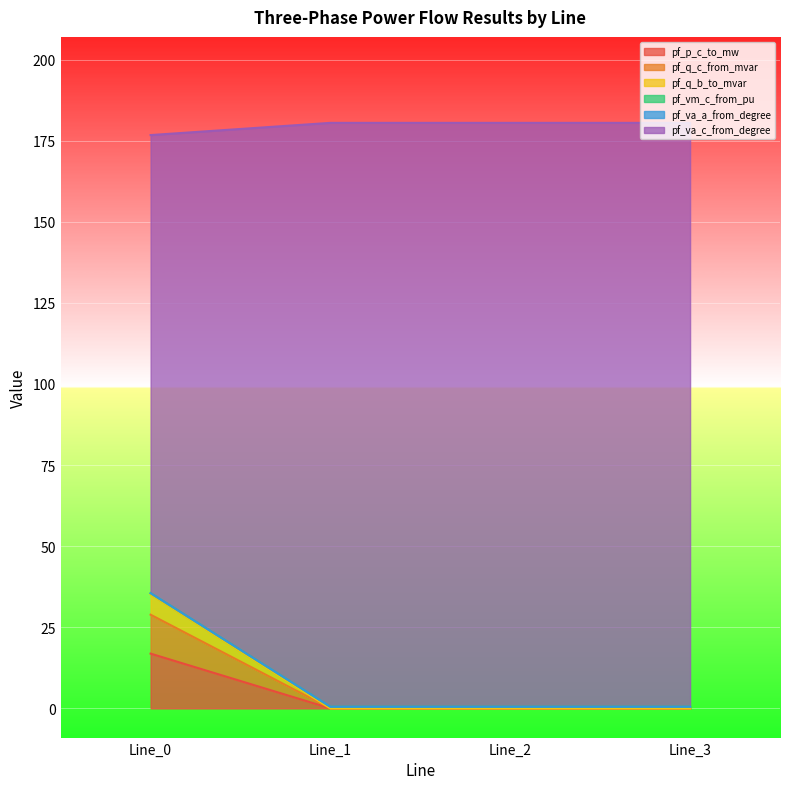

Which series changed the most between Line_0 and Line_2?

pf_q_b_to_mvar